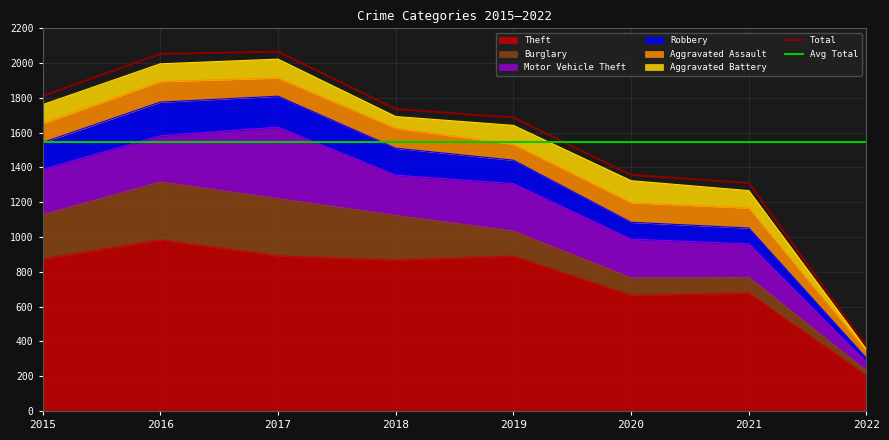

At which category does Burglary reach its first local peak?

2016